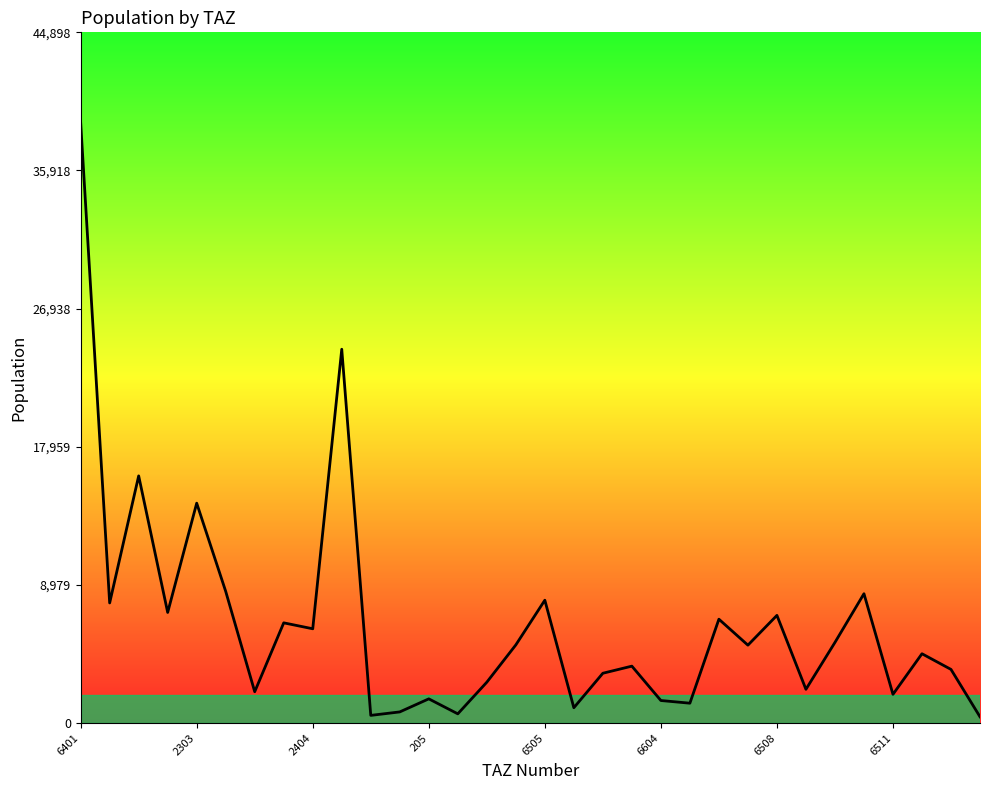

Is it true that the value at 6505 is 7986.2?

True